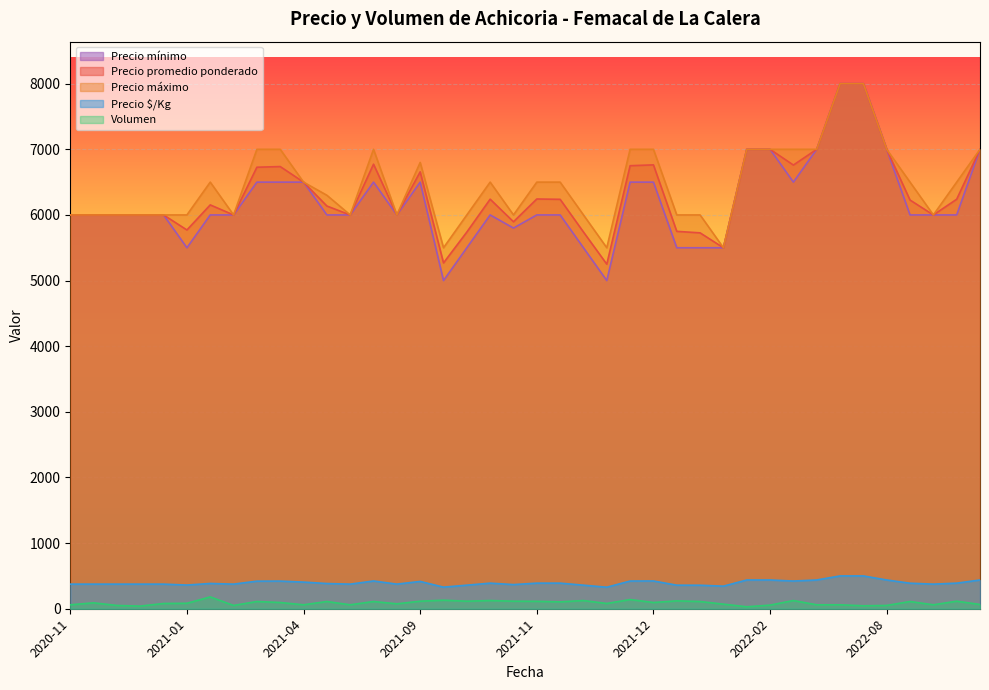

At how many categories does at least one series exceed 5773?

37